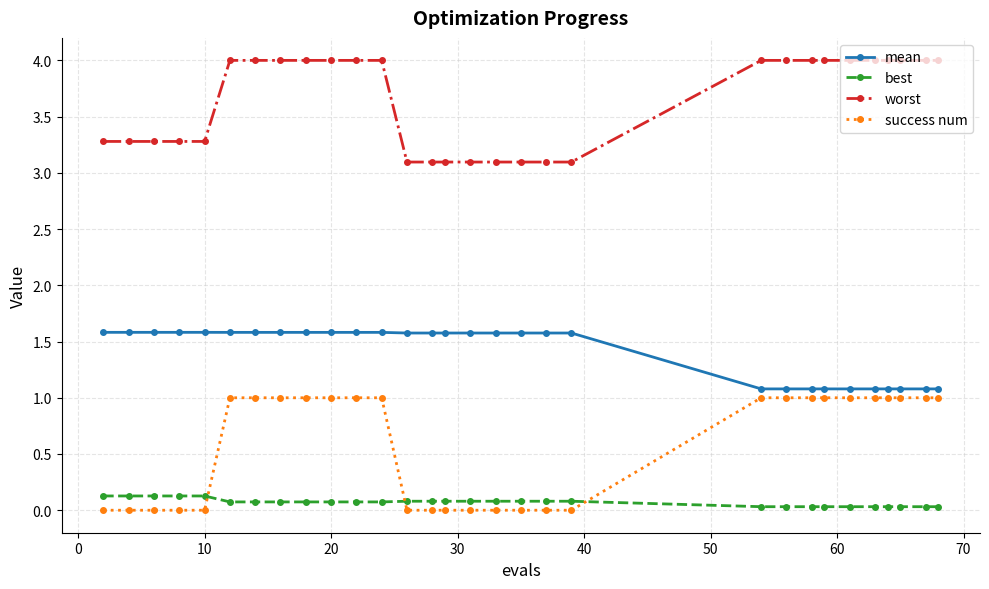

Which series has the largest total across all categories?

worst